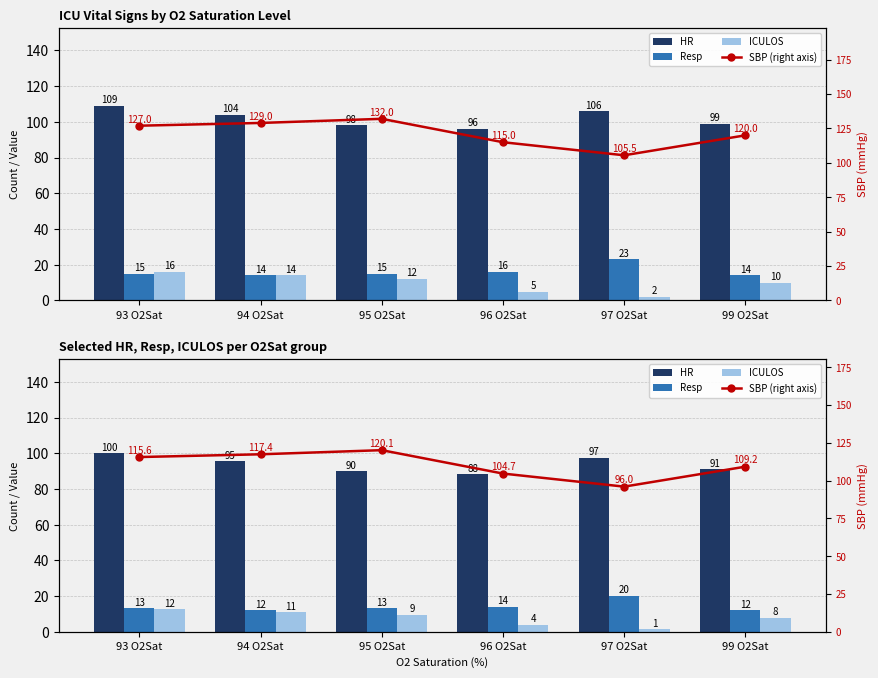

Between 95 O2Sat and 97 O2Sat, which series saw the biggest shift?

SBP (right axis)